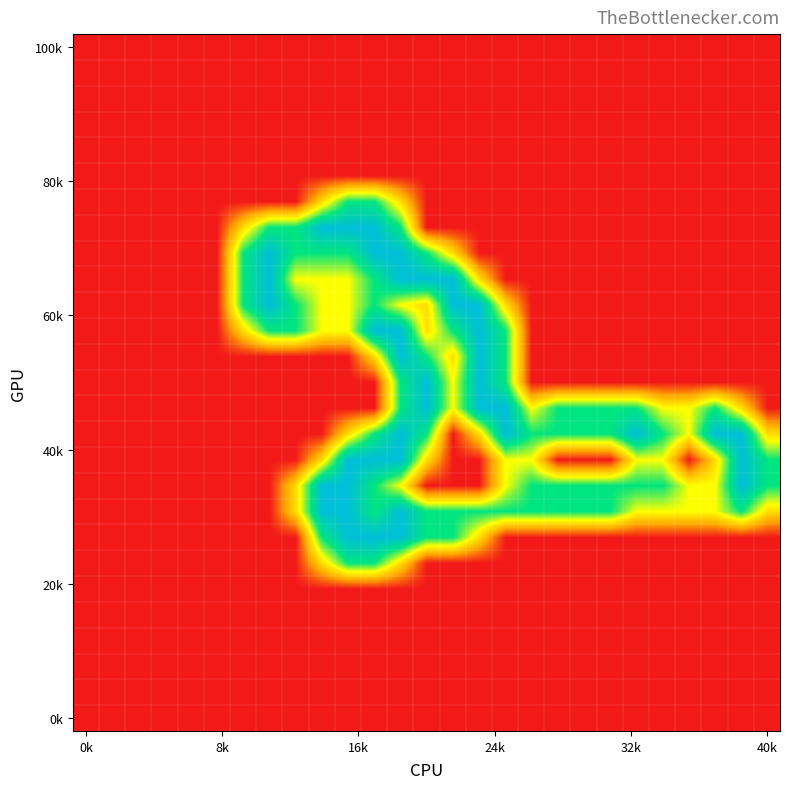

At how many categories does at least one series exceed 1?

20